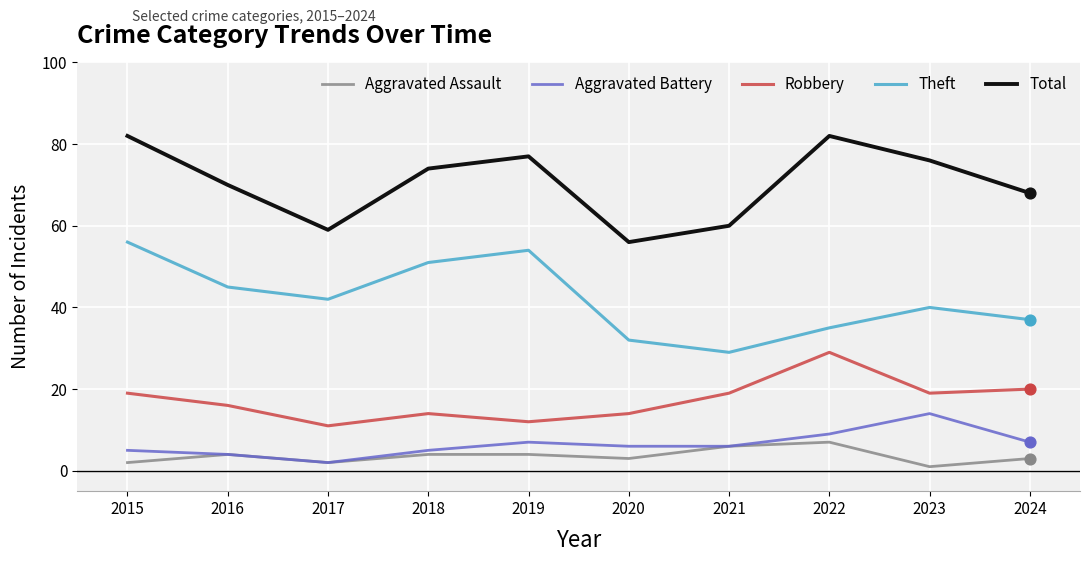

What is the spread (max minus min) of values at 2020?

53